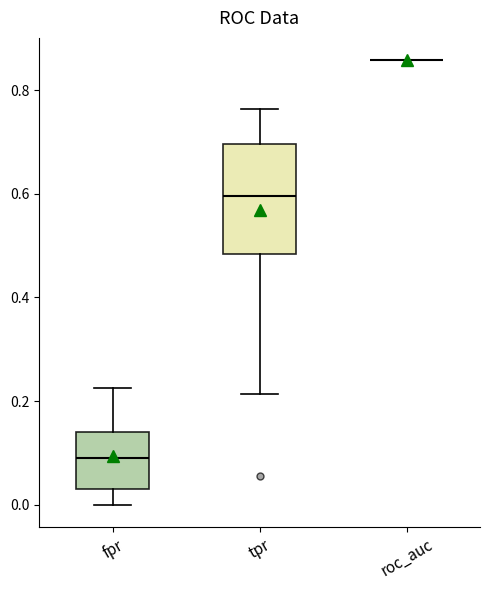

Where does the upper whisker of the box for tpr end on the y-axis? The values are not printed on the chart, so give them approximately, as read against the axis.

0.76